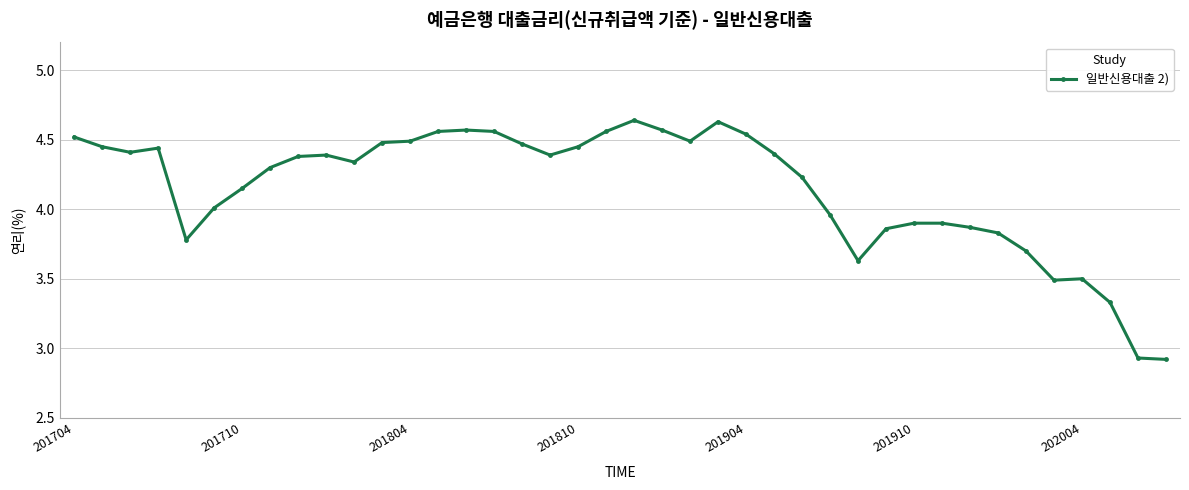

What is the difference between the maximum and minimum values?

1.7